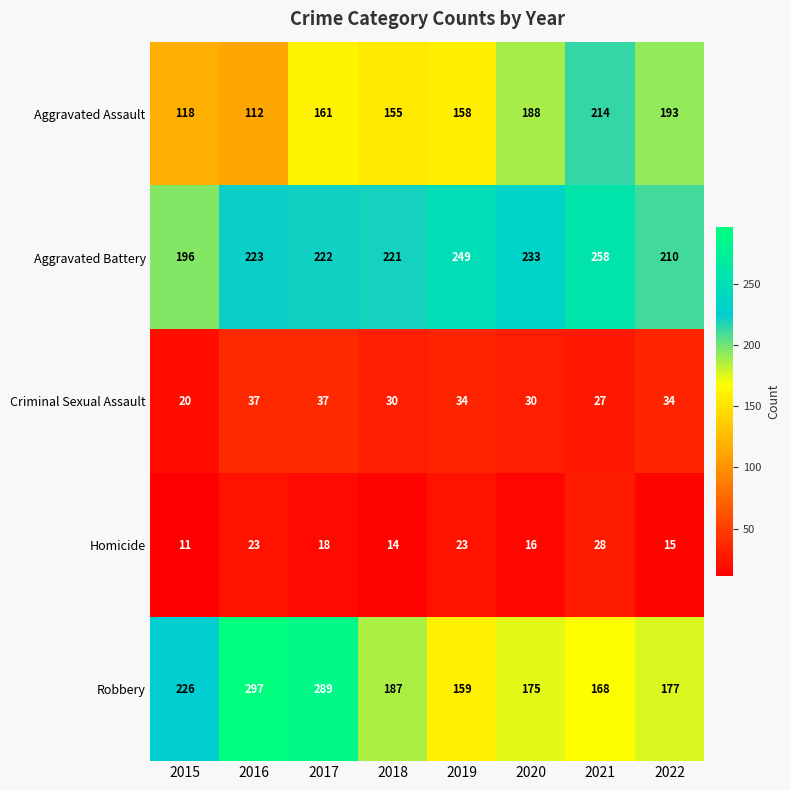

Which series has the largest total across all categories?

Aggravated Battery